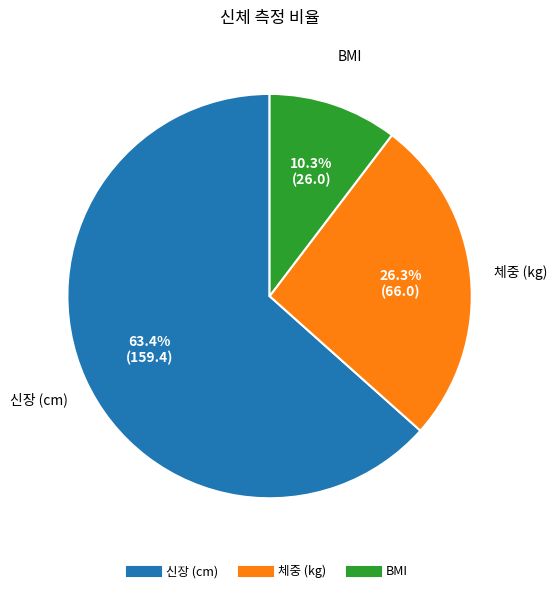

Is there any slice that represents more than half of the pie?

Yes